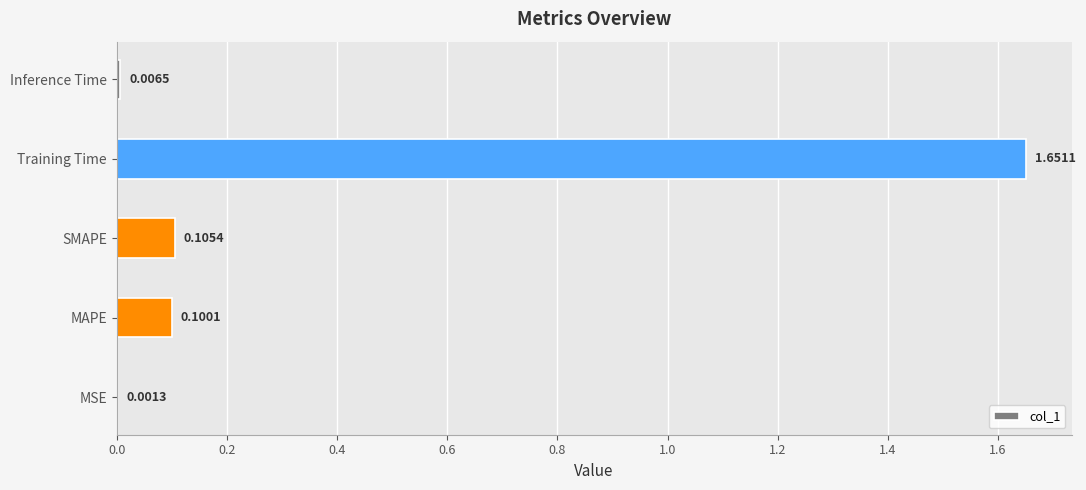

What is the sum of all values?

1.9